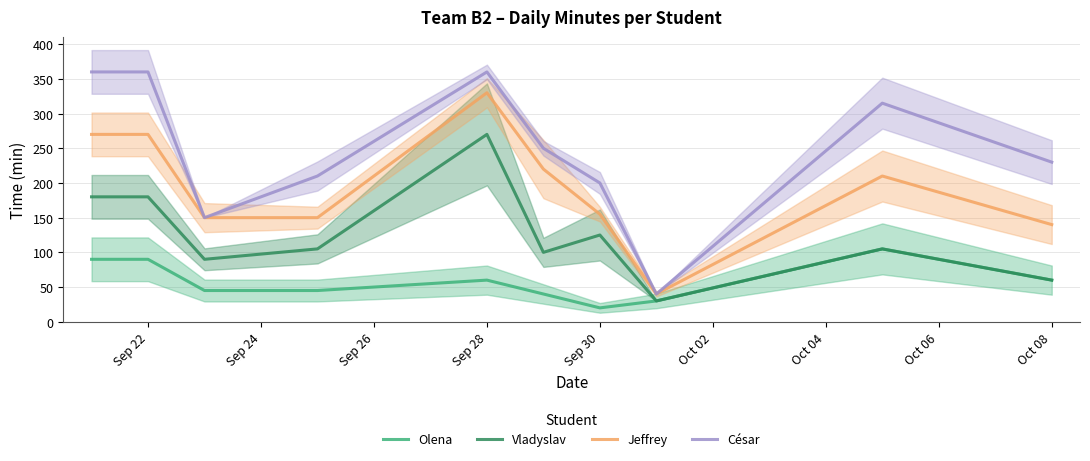

How many lines are shown in the chart?

4